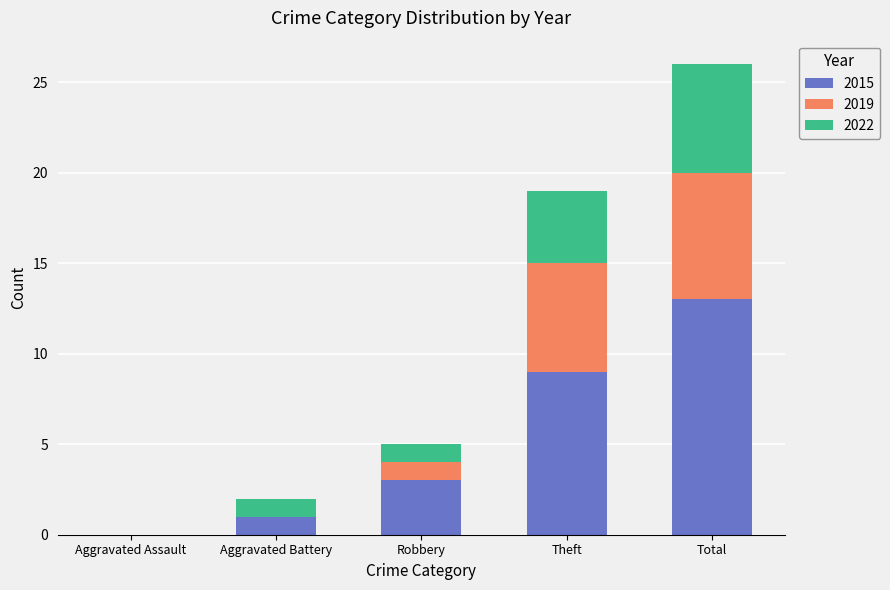

Are the bars horizontal?

No